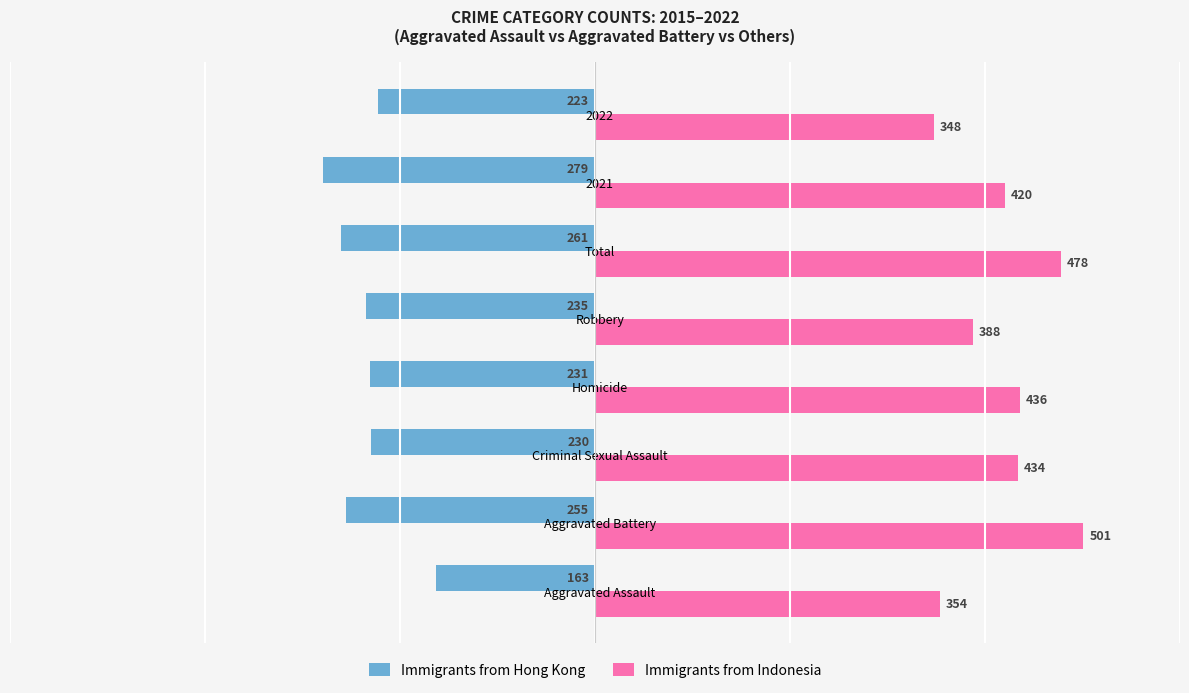

What is the difference between the maximum and minimum values in the Immigrants from Hong Kong series?

116